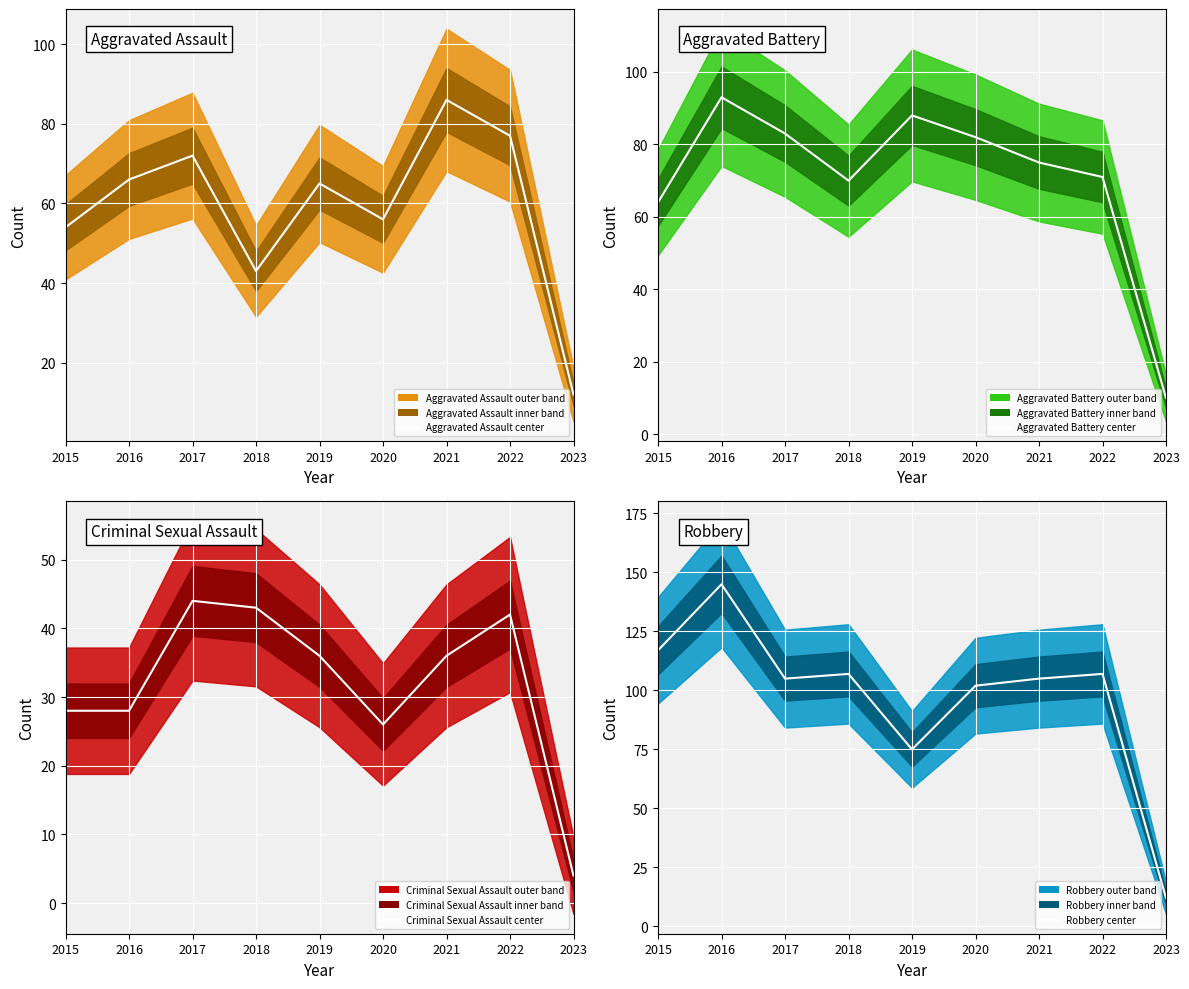

Which series has the largest range (max minus min)?

Robbery center